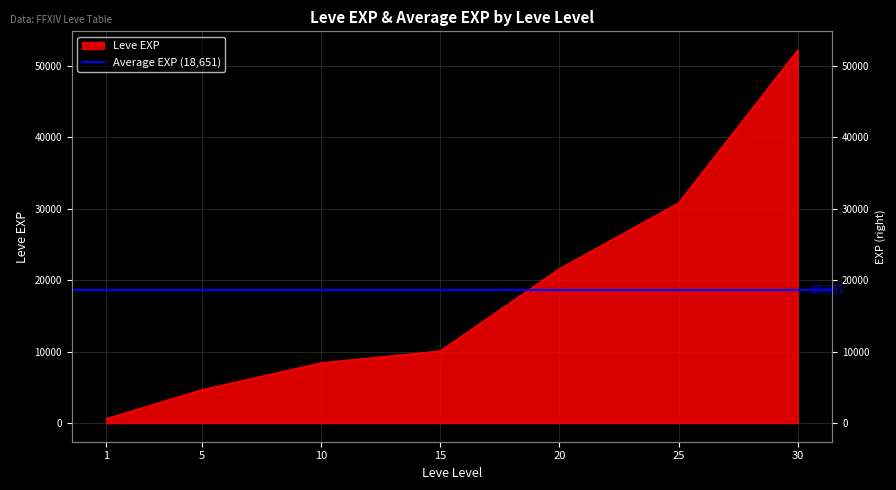

Reading left to right, list all the values displayed in this chart.

1=630	5=4660	10=8430	15=10100	20=21600	25=30820	30=52220